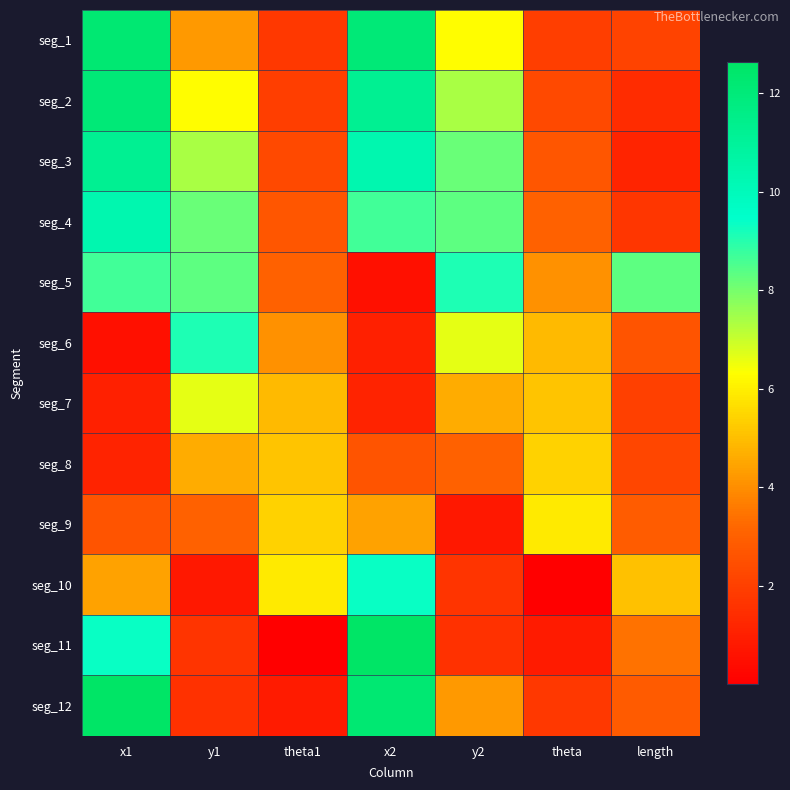

Reading left to right, transcribe all the data shown in this chart.

seg_1: x1=12.2	y1=4.2	theta1=1.8	x2=12.1	y2=6.3	theta=1.9	length=2.1
seg_2: x1=12.1	y1=6.3	theta1=1.9	x2=11.2	y2=7.4	theta=2.3	length=1.4
seg_3: x1=11.2	y1=7.4	theta1=2.3	x2=10.4	y2=8.2	theta=2.7	length=1.2
seg_4: x1=10.4	y1=8.2	theta1=2.7	x2=8.6	y2=8.3	theta=3.0	length=1.7
seg_5: x1=8.6	y1=8.3	theta1=3.0	x2=0.5	y2=9.1	theta=4.1	length=8.3
seg_6: x1=0.5	y1=9.1	theta1=4.1	x2=1.0	y2=6.6	theta=4.9	length=2.7
seg_7: x1=1.0	y1=6.6	theta1=4.9	x2=1.1	y2=4.6	theta=5.1	length=2.0
seg_8: x1=1.1	y1=4.6	theta1=5.1	x2=2.6	y2=3.0	theta=5.4	length=2.2
seg_9: x1=2.6	y1=3.0	theta1=5.4	x2=4.4	y2=0.8	theta=5.9	length=2.9
seg_10: x1=4.4	y1=0.8	theta1=5.9	x2=9.4	y2=1.7	theta=0.0	length=5.1
seg_11: x1=9.4	y1=1.7	theta1=0.0	x2=12.6	y2=1.5	theta=0.9	length=3.4
seg_12: x1=12.6	y1=1.5	theta1=0.9	x2=12.2	y2=4.2	theta=1.8	length=2.8